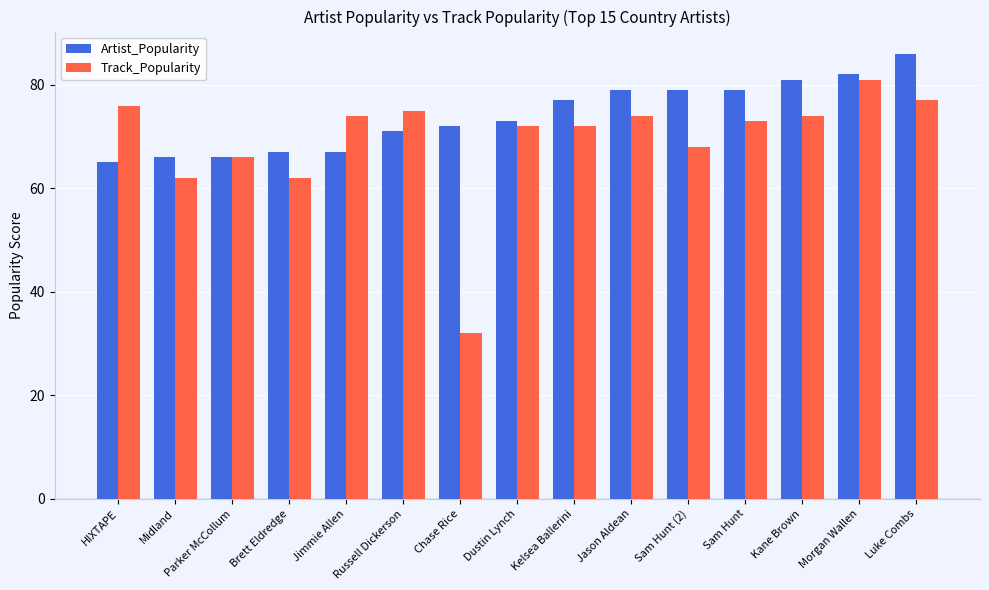

What is the value of the Track_Popularity bar at the 13th from the left?

74